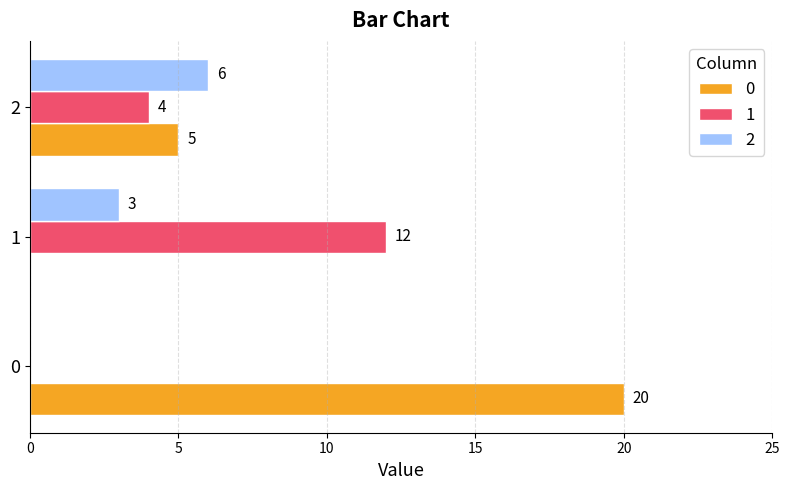

At which label is 0 closest to 10?

2